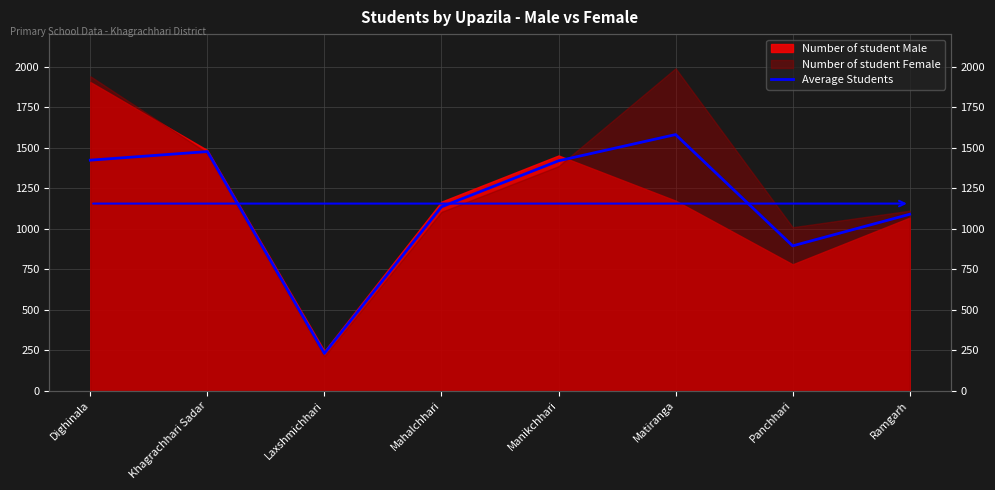

How many points are lower than both their immediate neighbors (excluding endpoints)?

2